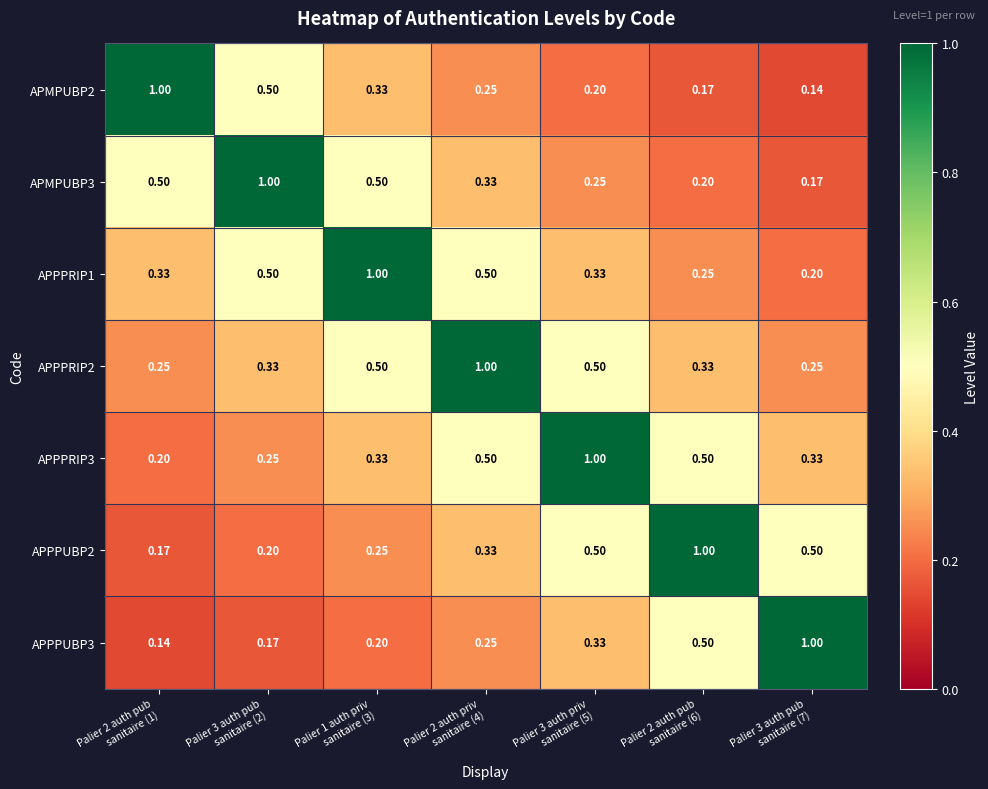

Reading left to right, transcribe all the data shown in this chart.

APMPUBP2: Palier 2 auth pub
sanitaire (1)=1.0	Palier 3 auth pub
sanitaire (2)=0.5	Palier 1 auth priv
sanitaire (3)=0.3	Palier 2 auth priv
sanitaire (4)=0.2	Palier 3 auth priv
sanitaire (5)=0.2	Palier 2 auth pub
sanitaire (6)=0.2	Palier 3 auth pub
sanitaire (7)=0.1
APMPUBP3: Palier 2 auth pub
sanitaire (1)=0.5	Palier 3 auth pub
sanitaire (2)=1.0	Palier 1 auth priv
sanitaire (3)=0.5	Palier 2 auth priv
sanitaire (4)=0.3	Palier 3 auth priv
sanitaire (5)=0.2	Palier 2 auth pub
sanitaire (6)=0.2	Palier 3 auth pub
sanitaire (7)=0.2
APPPRIP1: Palier 2 auth pub
sanitaire (1)=0.3	Palier 3 auth pub
sanitaire (2)=0.5	Palier 1 auth priv
sanitaire (3)=1.0	Palier 2 auth priv
sanitaire (4)=0.5	Palier 3 auth priv
sanitaire (5)=0.3	Palier 2 auth pub
sanitaire (6)=0.2	Palier 3 auth pub
sanitaire (7)=0.2
APPPRIP2: Palier 2 auth pub
sanitaire (1)=0.2	Palier 3 auth pub
sanitaire (2)=0.3	Palier 1 auth priv
sanitaire (3)=0.5	Palier 2 auth priv
sanitaire (4)=1.0	Palier 3 auth priv
sanitaire (5)=0.5	Palier 2 auth pub
sanitaire (6)=0.3	Palier 3 auth pub
sanitaire (7)=0.2
APPPRIP3: Palier 2 auth pub
sanitaire (1)=0.2	Palier 3 auth pub
sanitaire (2)=0.2	Palier 1 auth priv
sanitaire (3)=0.3	Palier 2 auth priv
sanitaire (4)=0.5	Palier 3 auth priv
sanitaire (5)=1.0	Palier 2 auth pub
sanitaire (6)=0.5	Palier 3 auth pub
sanitaire (7)=0.3
APPPUBP2: Palier 2 auth pub
sanitaire (1)=0.2	Palier 3 auth pub
sanitaire (2)=0.2	Palier 1 auth priv
sanitaire (3)=0.2	Palier 2 auth priv
sanitaire (4)=0.3	Palier 3 auth priv
sanitaire (5)=0.5	Palier 2 auth pub
sanitaire (6)=1.0	Palier 3 auth pub
sanitaire (7)=0.5
APPPUBP3: Palier 2 auth pub
sanitaire (1)=0.1	Palier 3 auth pub
sanitaire (2)=0.2	Palier 1 auth priv
sanitaire (3)=0.2	Palier 2 auth priv
sanitaire (4)=0.2	Palier 3 auth priv
sanitaire (5)=0.3	Palier 2 auth pub
sanitaire (6)=0.5	Palier 3 auth pub
sanitaire (7)=1.0